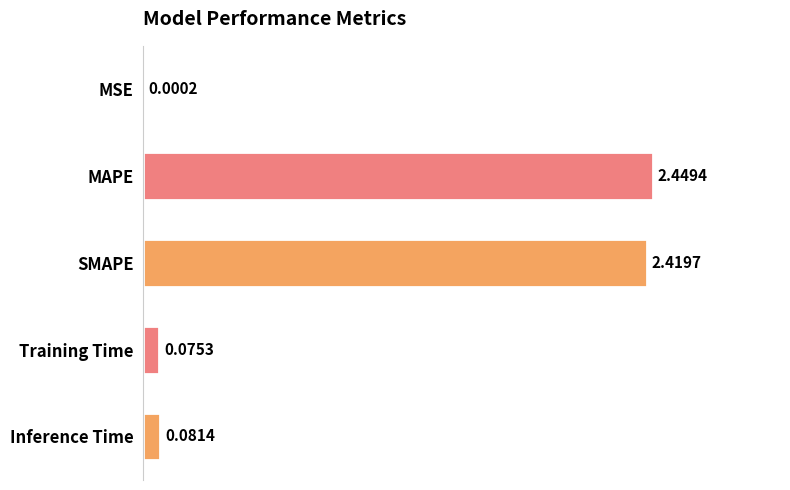

How many distinct data groups are displayed?

1